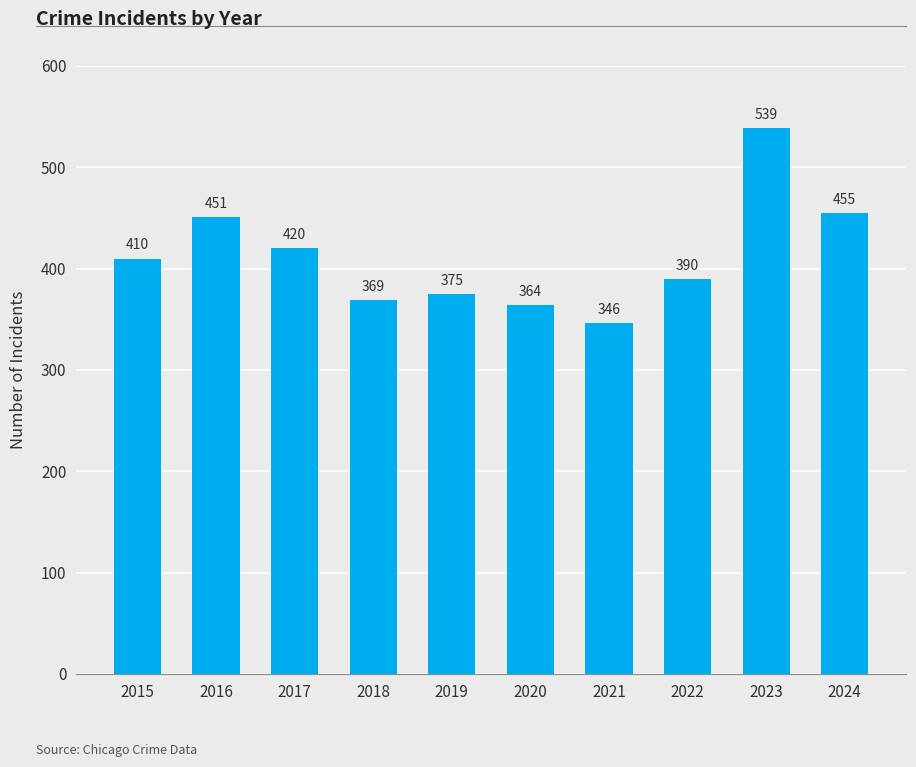

What is the sum of all values?

4119